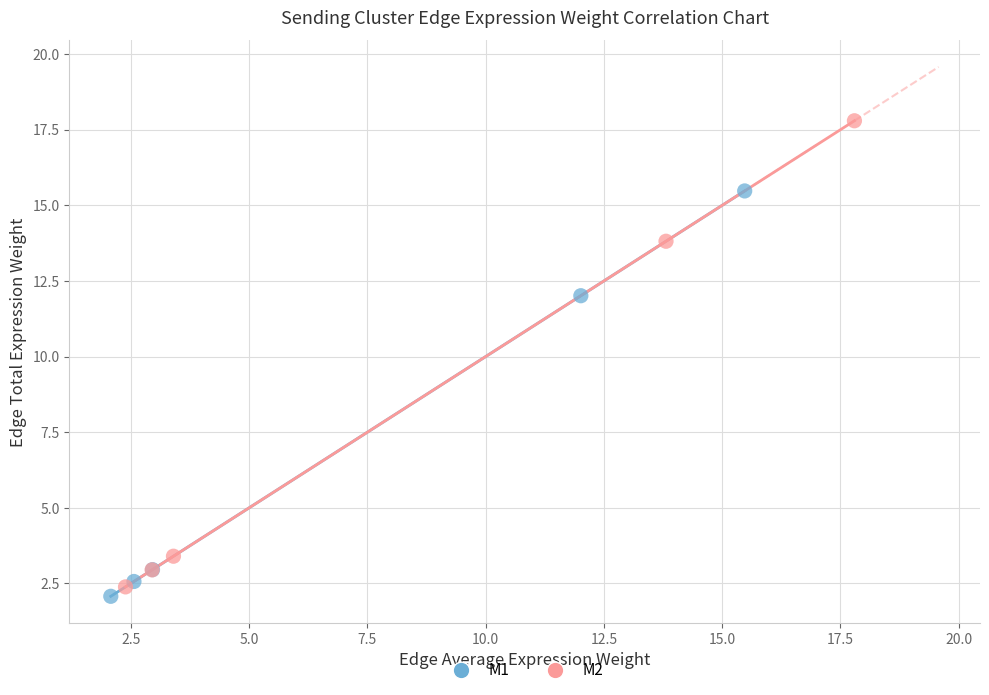

Which series reaches the maximum Y coordinate?

M2